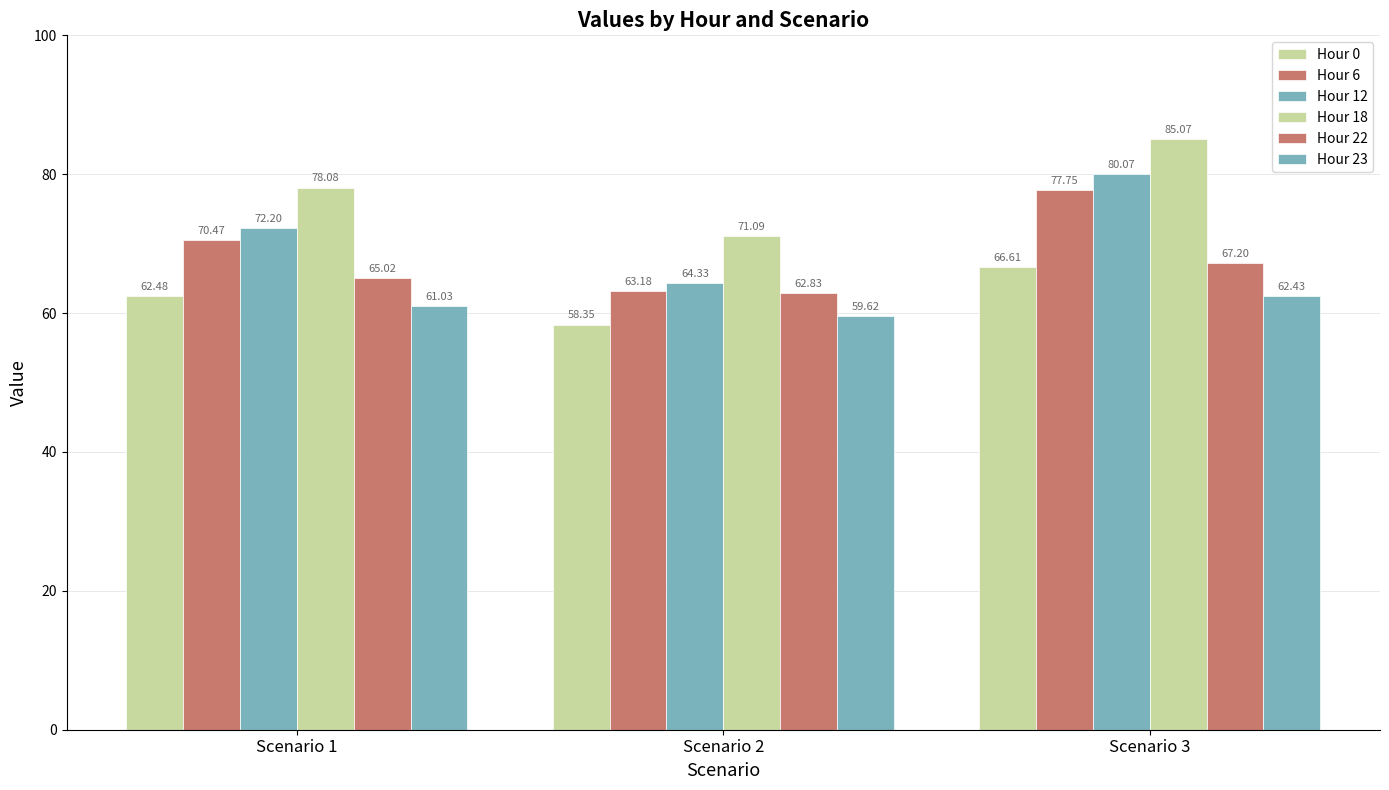

Which label corresponds to the largest value in the chart?

Scenario 3